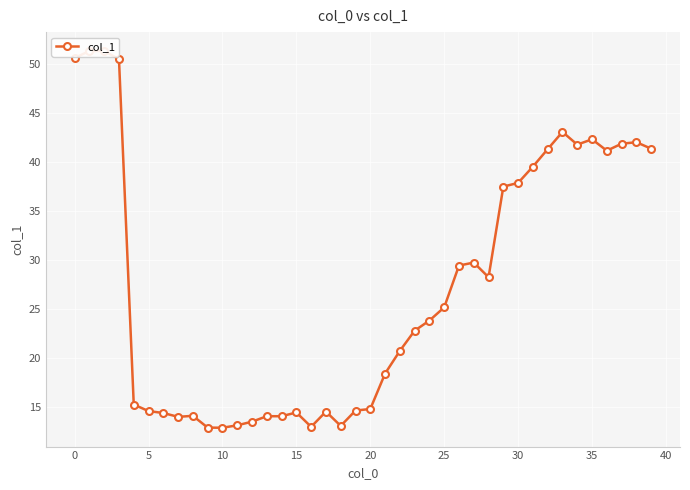

How many distinct data groups are displayed?

1